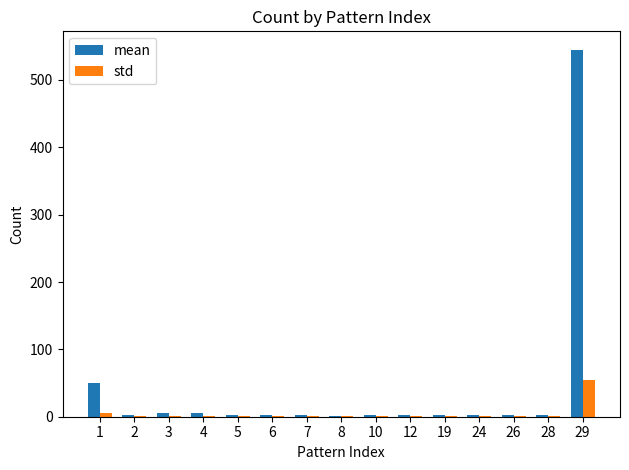

The mean series shows 305 at 29. True or false?

False